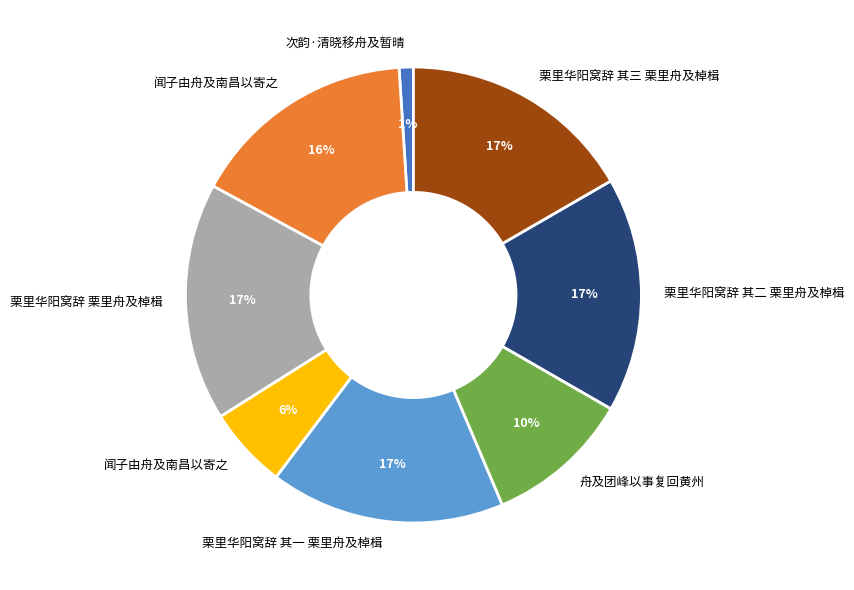

Is there a majority slice in this chart?

No